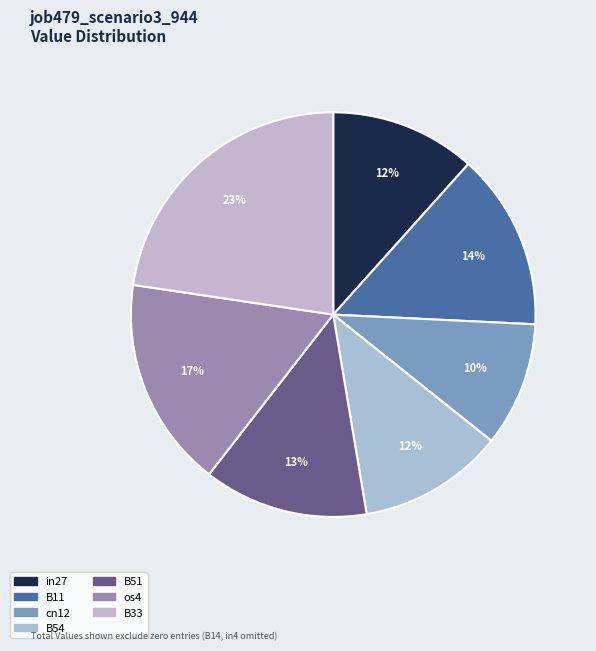

Is it true that B54 is 12% of the pie?

True